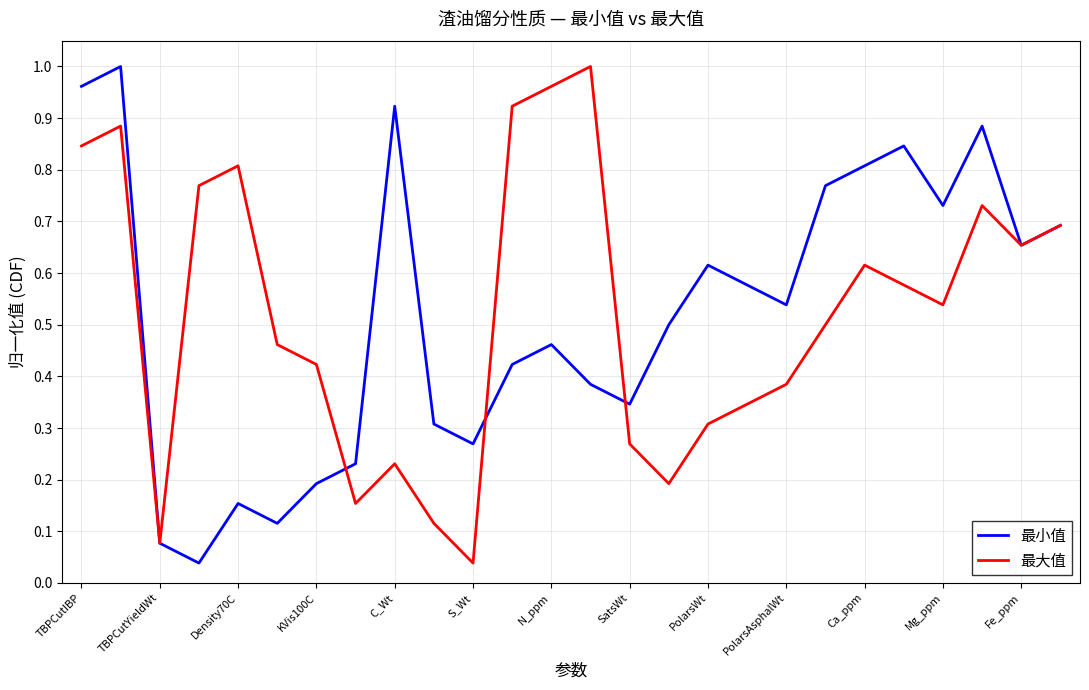

At which label is 最大值 closest to 0?

S_Wt